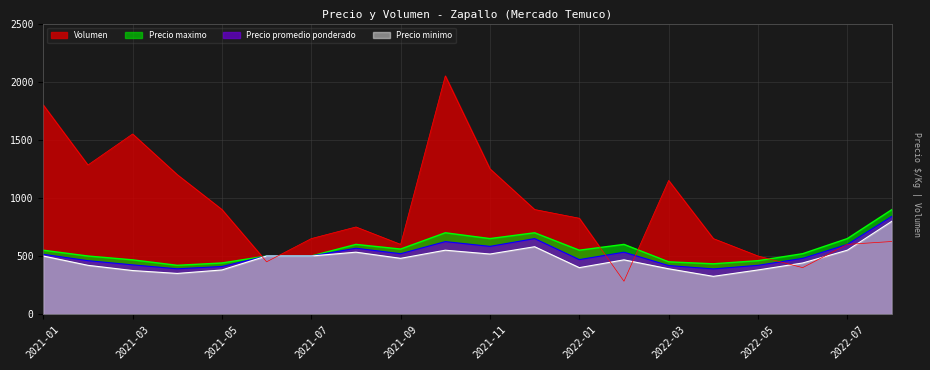

Is it true that Precio maximo equals 585 at 2022-04?

False